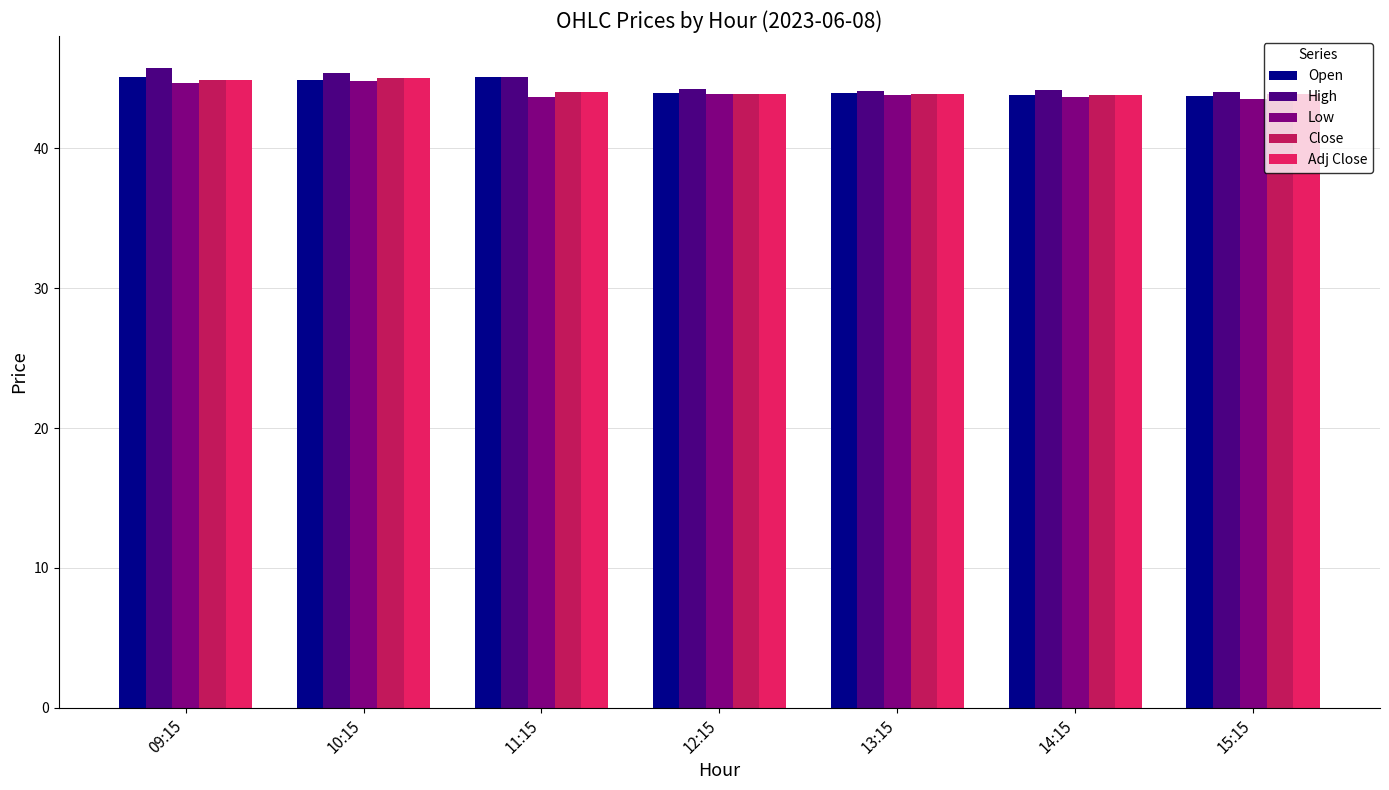

Are the bars horizontal?

No